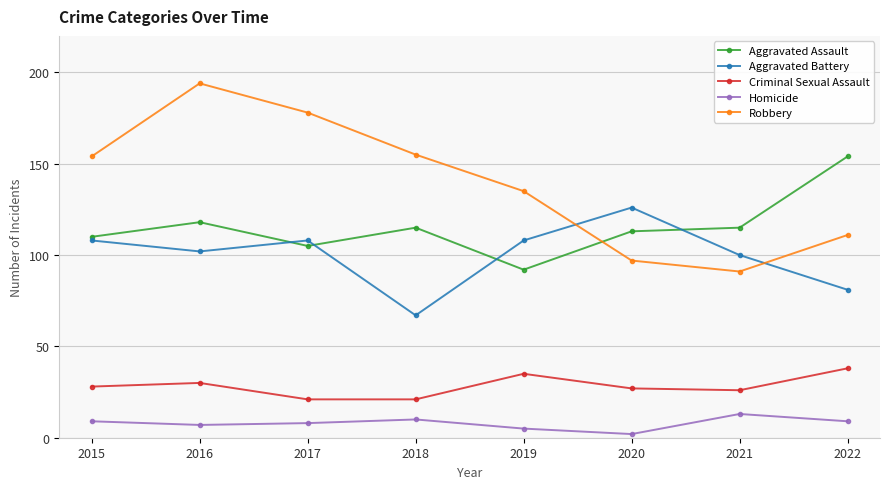

In Robbery, how many points are lower than both neighbors (excluding endpoints)?

1